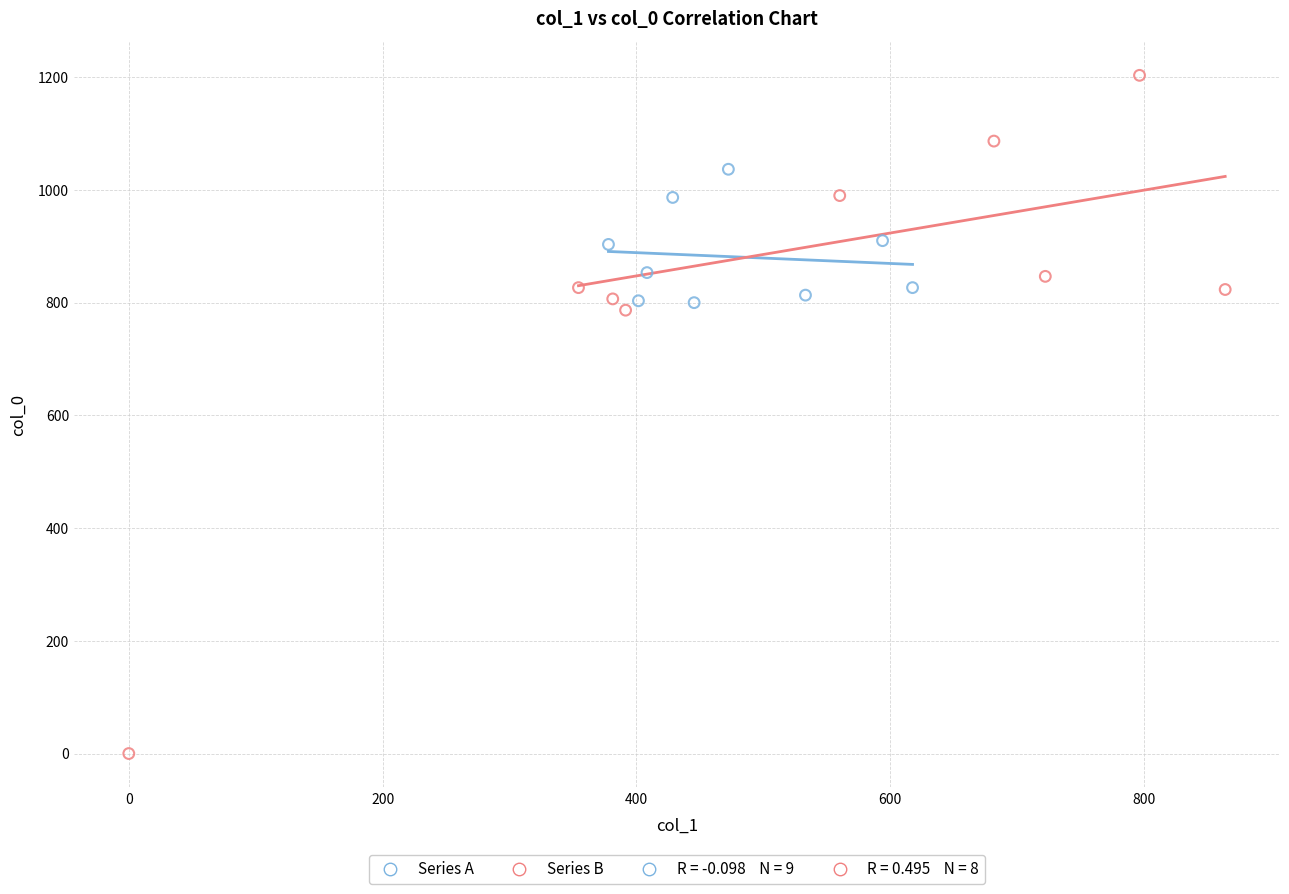

Which series reaches the minimum Y coordinate?

Series B